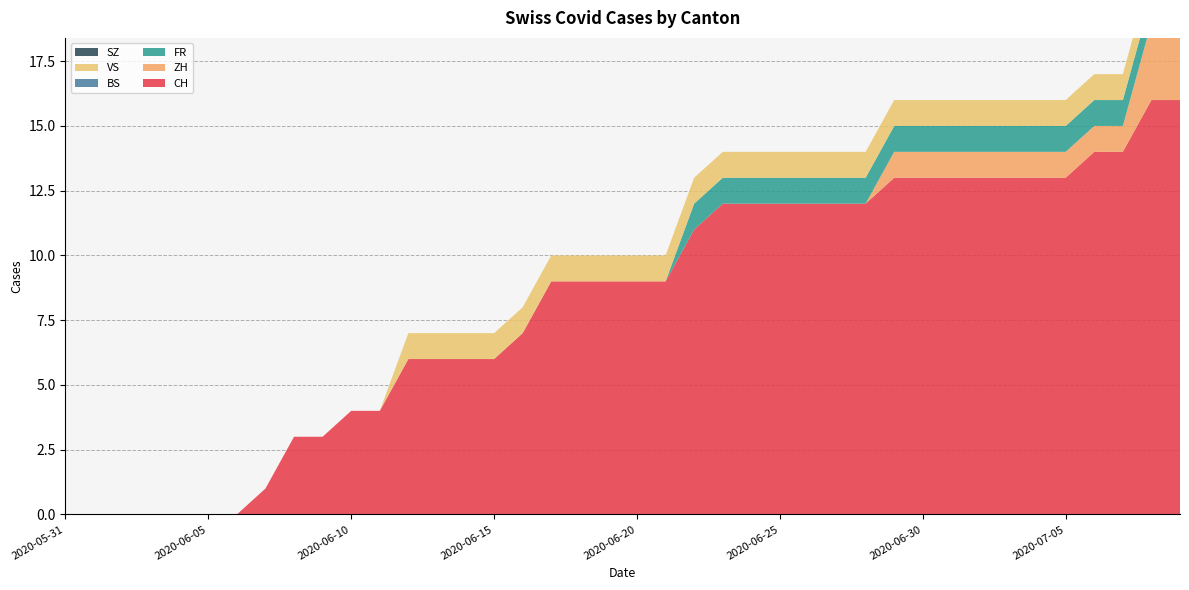

Reading left to right, list all the values displayed in this chart.

CH: 2020-05-31=0	2020-06-01=0	2020-06-02=0	2020-06-03=0	2020-06-04=0	2020-06-05=0	2020-06-06=0	2020-06-07=1	2020-06-08=3	2020-06-09=3	2020-06-10=4	2020-06-11=4	2020-06-12=6	2020-06-13=6	2020-06-14=6	2020-06-15=6	2020-06-16=7	2020-06-17=9	2020-06-18=9	2020-06-19=9	2020-06-20=9	2020-06-21=9	2020-06-22=11	2020-06-23=12	2020-06-24=12	2020-06-25=12	2020-06-26=12	2020-06-27=12	2020-06-28=12	2020-06-29=13	2020-06-30=13	2020-07-01=13	2020-07-02=13	2020-07-03=13	2020-07-04=13	2020-07-05=13	2020-07-06=14	2020-07-07=14	2020-07-08=16	2020-07-09=16
ZH: 2020-05-31=0	2020-06-01=0	2020-06-02=0	2020-06-03=0	2020-06-04=0	2020-06-05=0	2020-06-06=0	2020-06-07=0	2020-06-08=0	2020-06-09=0	2020-06-10=0	2020-06-11=0	2020-06-12=0	2020-06-13=0	2020-06-14=0	2020-06-15=0	2020-06-16=0	2020-06-17=0	2020-06-18=0	2020-06-19=0	2020-06-20=0	2020-06-21=0	2020-06-22=0	2020-06-23=0	2020-06-24=0	2020-06-25=0	2020-06-26=0	2020-06-27=0	2020-06-28=0	2020-06-29=1	2020-06-30=1	2020-07-01=1	2020-07-02=1	2020-07-03=1	2020-07-04=1	2020-07-05=1	2020-07-06=1	2020-07-07=1	2020-07-08=3	2020-07-09=3
FR: 2020-05-31=0	2020-06-01=0	2020-06-02=0	2020-06-03=0	2020-06-04=0	2020-06-05=0	2020-06-06=0	2020-06-07=0	2020-06-08=0	2020-06-09=0	2020-06-10=0	2020-06-11=0	2020-06-12=0	2020-06-13=0	2020-06-14=0	2020-06-15=0	2020-06-16=0	2020-06-17=0	2020-06-18=0	2020-06-19=0	2020-06-20=0	2020-06-21=0	2020-06-22=1	2020-06-23=1	2020-06-24=1	2020-06-25=1	2020-06-26=1	2020-06-27=1	2020-06-28=1	2020-06-29=1	2020-06-30=1	2020-07-01=1	2020-07-02=1	2020-07-03=1	2020-07-04=1	2020-07-05=1	2020-07-06=1	2020-07-07=1	2020-07-08=1	2020-07-09=1
BS: 2020-05-31=0	2020-06-01=0	2020-06-02=0	2020-06-03=0	2020-06-04=0	2020-06-05=0	2020-06-06=0	2020-06-07=0	2020-06-08=0	2020-06-09=0	2020-06-10=0	2020-06-11=0	2020-06-12=0	2020-06-13=0	2020-06-14=0	2020-06-15=0	2020-06-16=0	2020-06-17=0	2020-06-18=0	2020-06-19=0	2020-06-20=0	2020-06-21=0	2020-06-22=0	2020-06-23=0	2020-06-24=0	2020-06-25=0	2020-06-26=0	2020-06-27=0	2020-06-28=0	2020-06-29=0	2020-06-30=0	2020-07-01=0	2020-07-02=0	2020-07-03=0	2020-07-04=0	2020-07-05=0	2020-07-06=0	2020-07-07=0	2020-07-08=0	2020-07-09=0
VS: 2020-05-31=0	2020-06-01=0	2020-06-02=0	2020-06-03=0	2020-06-04=0	2020-06-05=0	2020-06-06=0	2020-06-07=0	2020-06-08=0	2020-06-09=0	2020-06-10=0	2020-06-11=0	2020-06-12=1	2020-06-13=1	2020-06-14=1	2020-06-15=1	2020-06-16=1	2020-06-17=1	2020-06-18=1	2020-06-19=1	2020-06-20=1	2020-06-21=1	2020-06-22=1	2020-06-23=1	2020-06-24=1	2020-06-25=1	2020-06-26=1	2020-06-27=1	2020-06-28=1	2020-06-29=1	2020-06-30=1	2020-07-01=1	2020-07-02=1	2020-07-03=1	2020-07-04=1	2020-07-05=1	2020-07-06=1	2020-07-07=1	2020-07-08=1	2020-07-09=1
SZ: 2020-05-31=0	2020-06-01=0	2020-06-02=0	2020-06-03=0	2020-06-04=0	2020-06-05=0	2020-06-06=0	2020-06-07=0	2020-06-08=0	2020-06-09=0	2020-06-10=0	2020-06-11=0	2020-06-12=0	2020-06-13=0	2020-06-14=0	2020-06-15=0	2020-06-16=0	2020-06-17=0	2020-06-18=0	2020-06-19=0	2020-06-20=0	2020-06-21=0	2020-06-22=0	2020-06-23=0	2020-06-24=0	2020-06-25=0	2020-06-26=0	2020-06-27=0	2020-06-28=0	2020-06-29=0	2020-06-30=0	2020-07-01=0	2020-07-02=0	2020-07-03=0	2020-07-04=0	2020-07-05=0	2020-07-06=0	2020-07-07=0	2020-07-08=0	2020-07-09=0